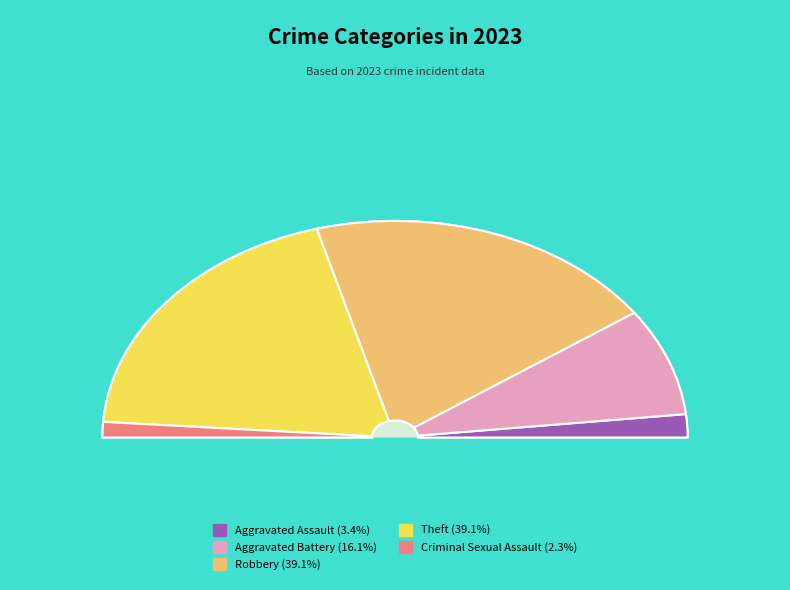

The Criminal Sexual Assault slice represents 1% of the pie. True or false?

False